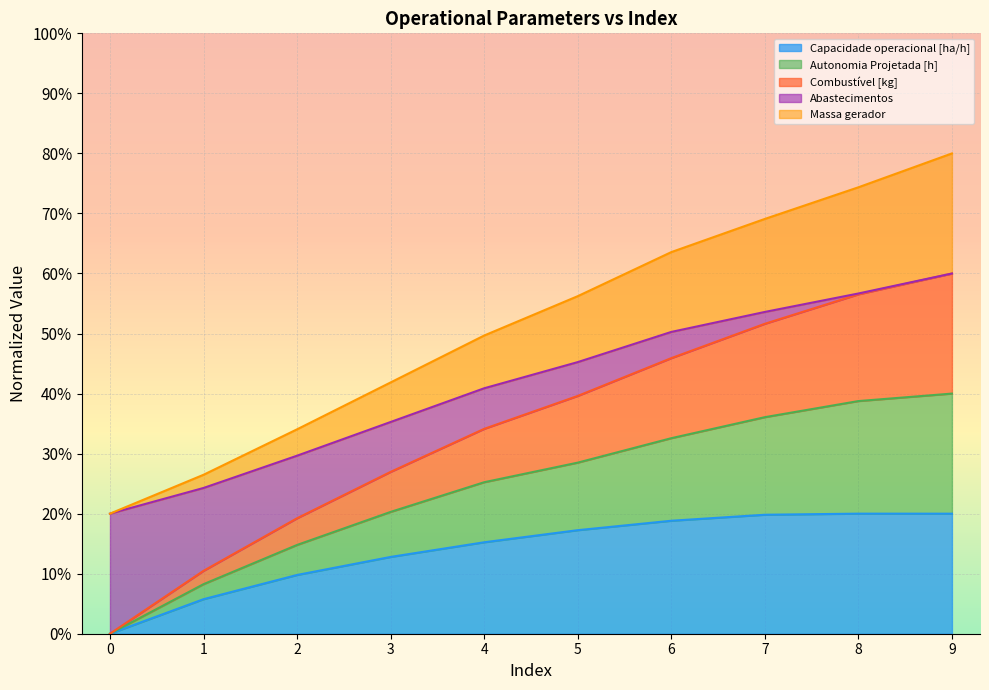

Is it true that Autonomia Projetada [h] equals 0.4 at 1?

False